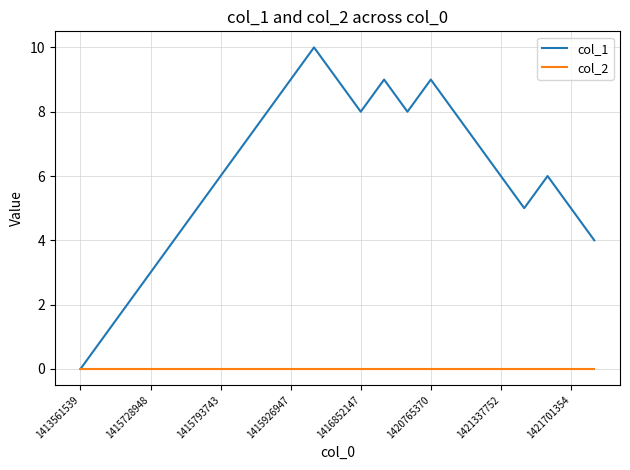

In col_1, how many points are lower than both neighbors (excluding endpoints)?

3